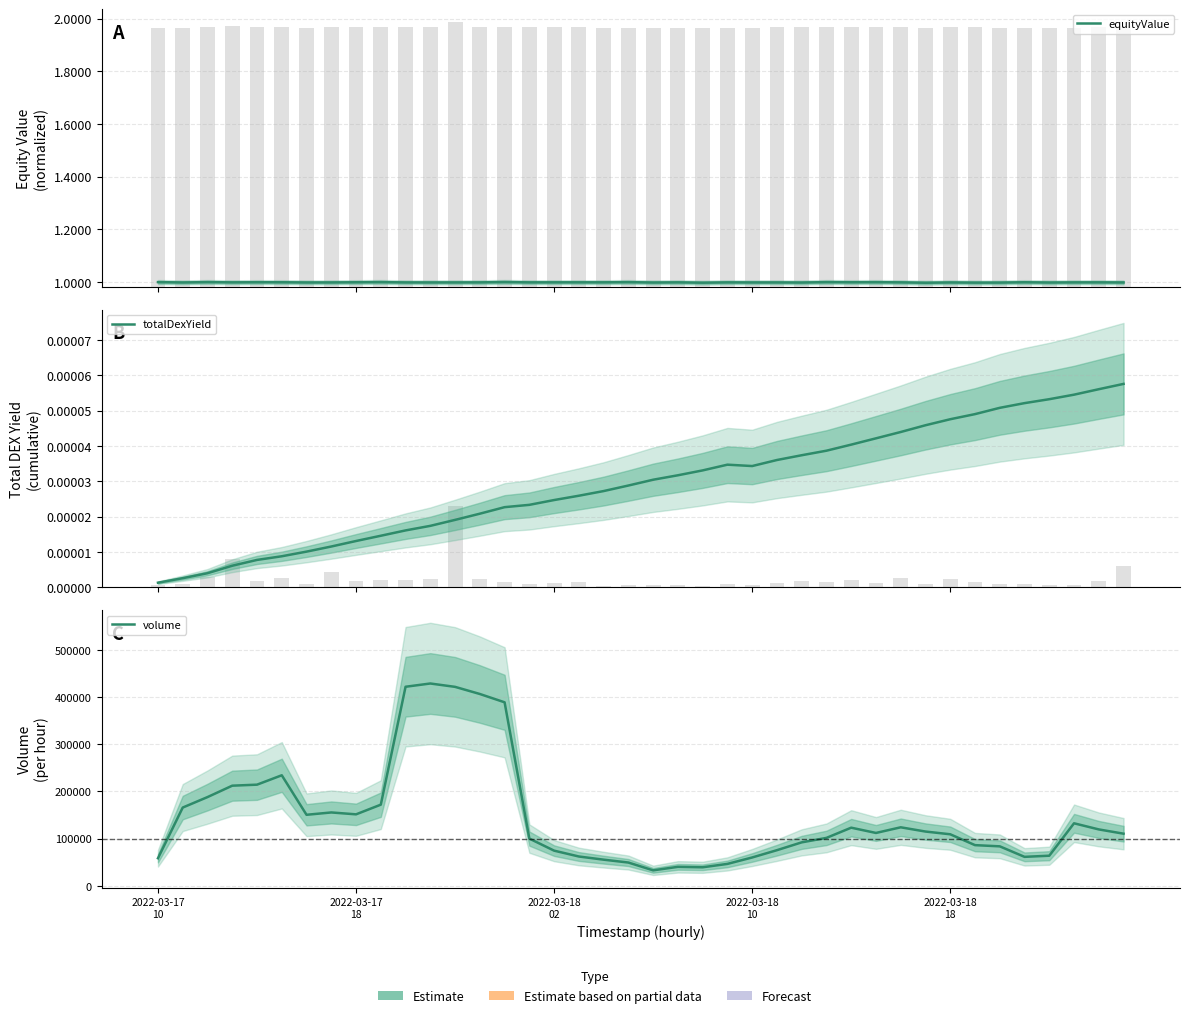

Is the value of totalDexYield at 25 greater than the value of volume at 21?

No